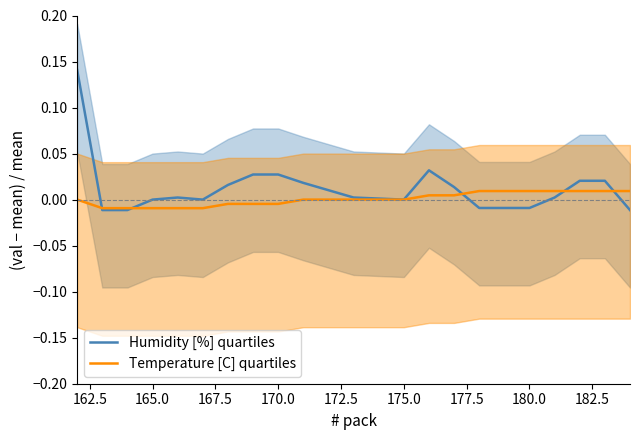

How many interior local peaks does the Humidity [%] quartiles series have?

2